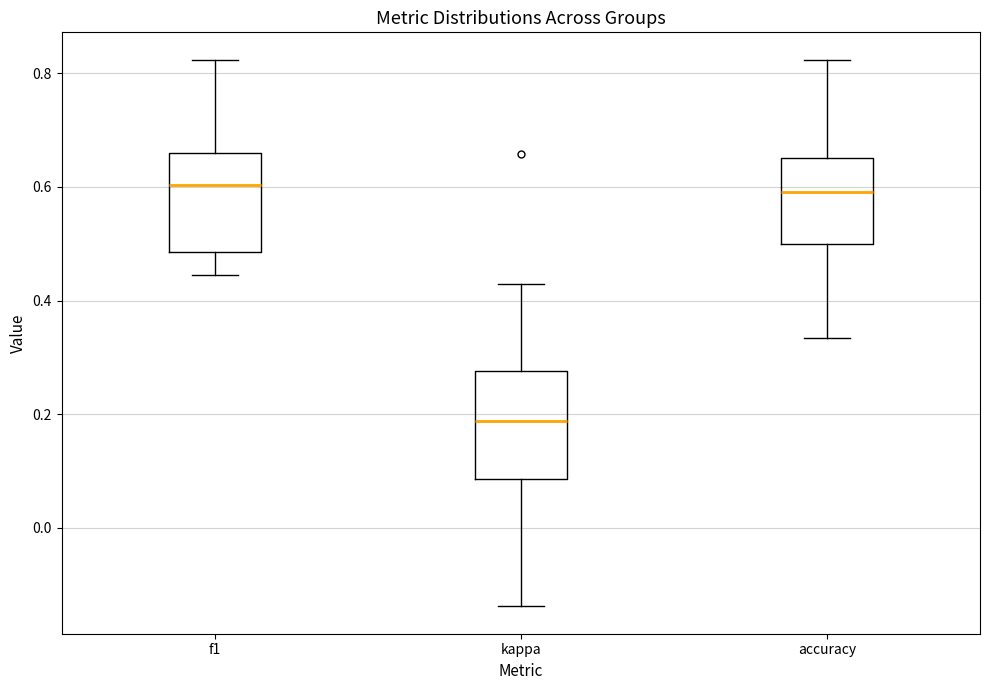

Where is the upper edge of the box for f1 on the y-axis? The values are not printed on the chart, so give them approximately, as read against the axis.

0.66